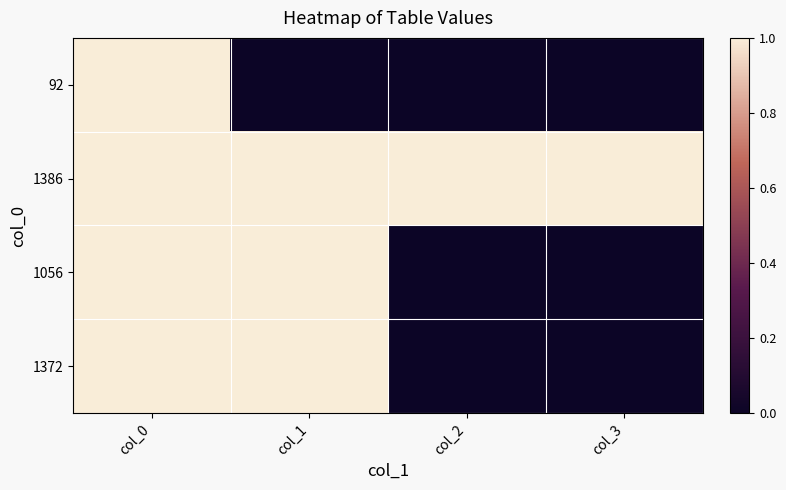

Which series changed the most between col_0 and col_2?

92